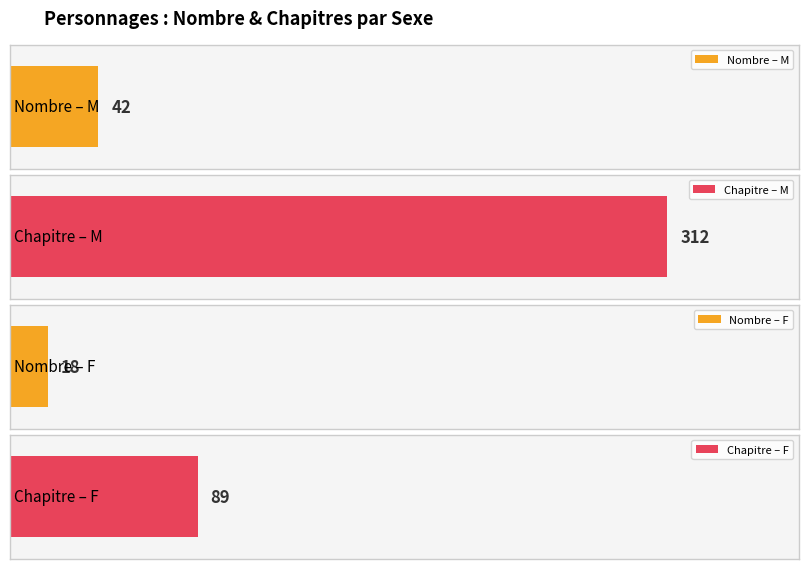

Where is CONVERSION SAGA : Chapitre nearest to the value 2?

F